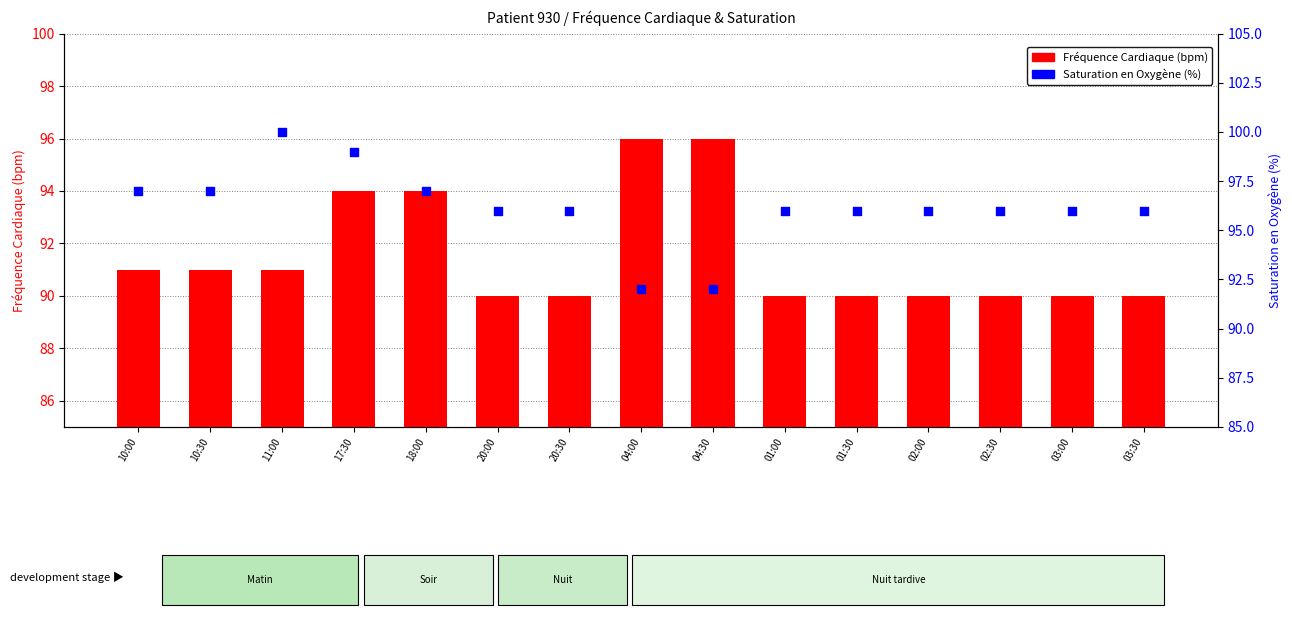

Which series has the largest Y range (max minus min)?

Saturation en Oxygène (%)